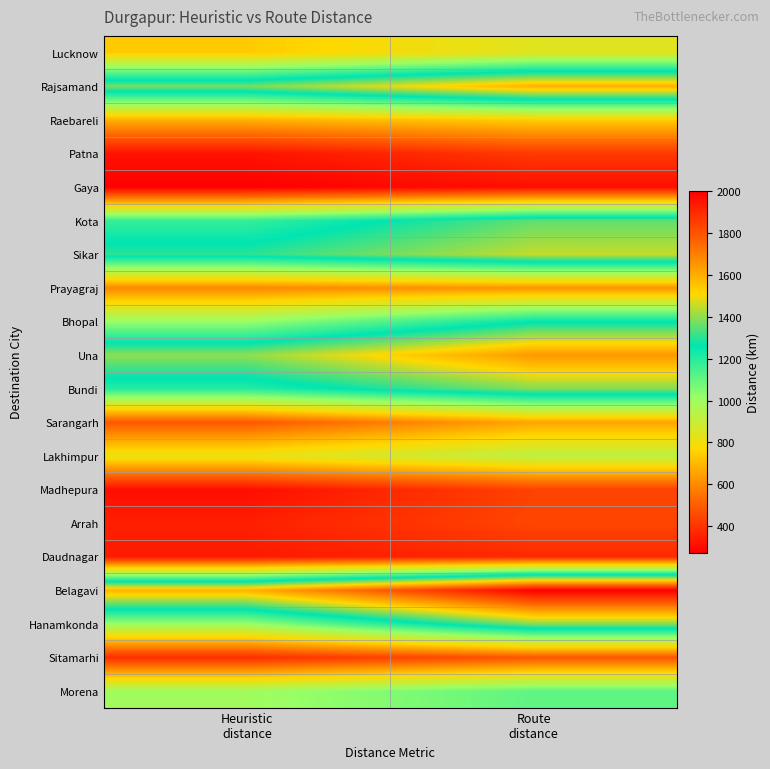

At Heuristic distance, list the series in order from smallest to largest.

Gaya, Madhepura, Patna, Daudnagar, Arrah, Sitamarhi, Sarangarh, Prayagraj, Raebareli, Lucknow, Lakhimpur, Morena, Hanamkonda, Bhopal, Kota, Bundi, Sikar, Rajsamand, Una, Belagavi